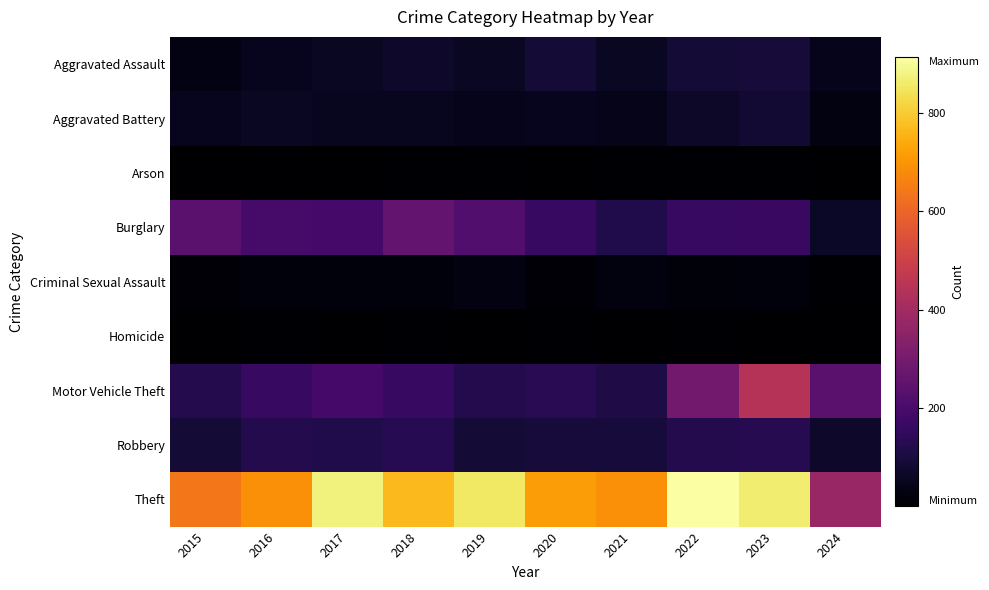

What is the spread (max minus min) of values at 2021?

689